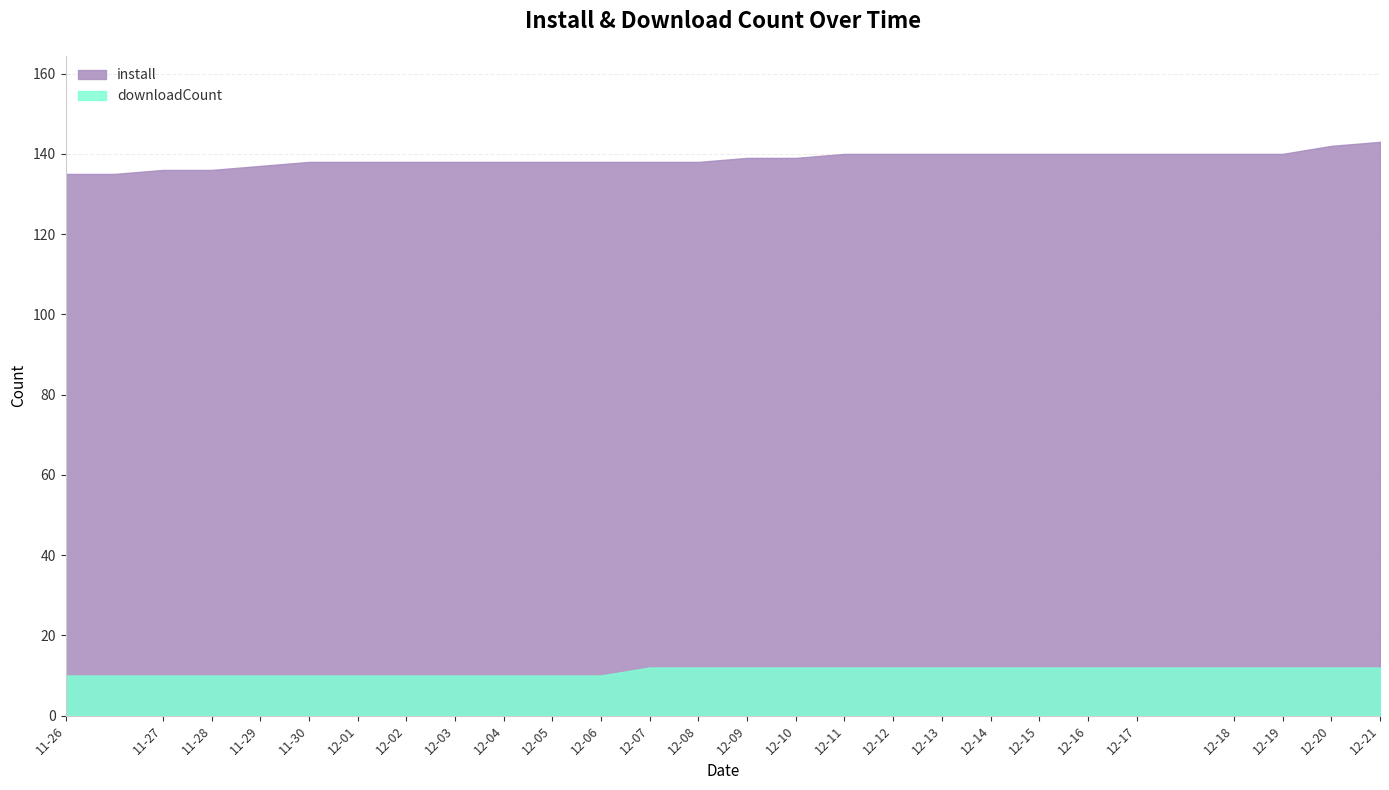

What are all the series names shown in the legend?

install, downloadCount